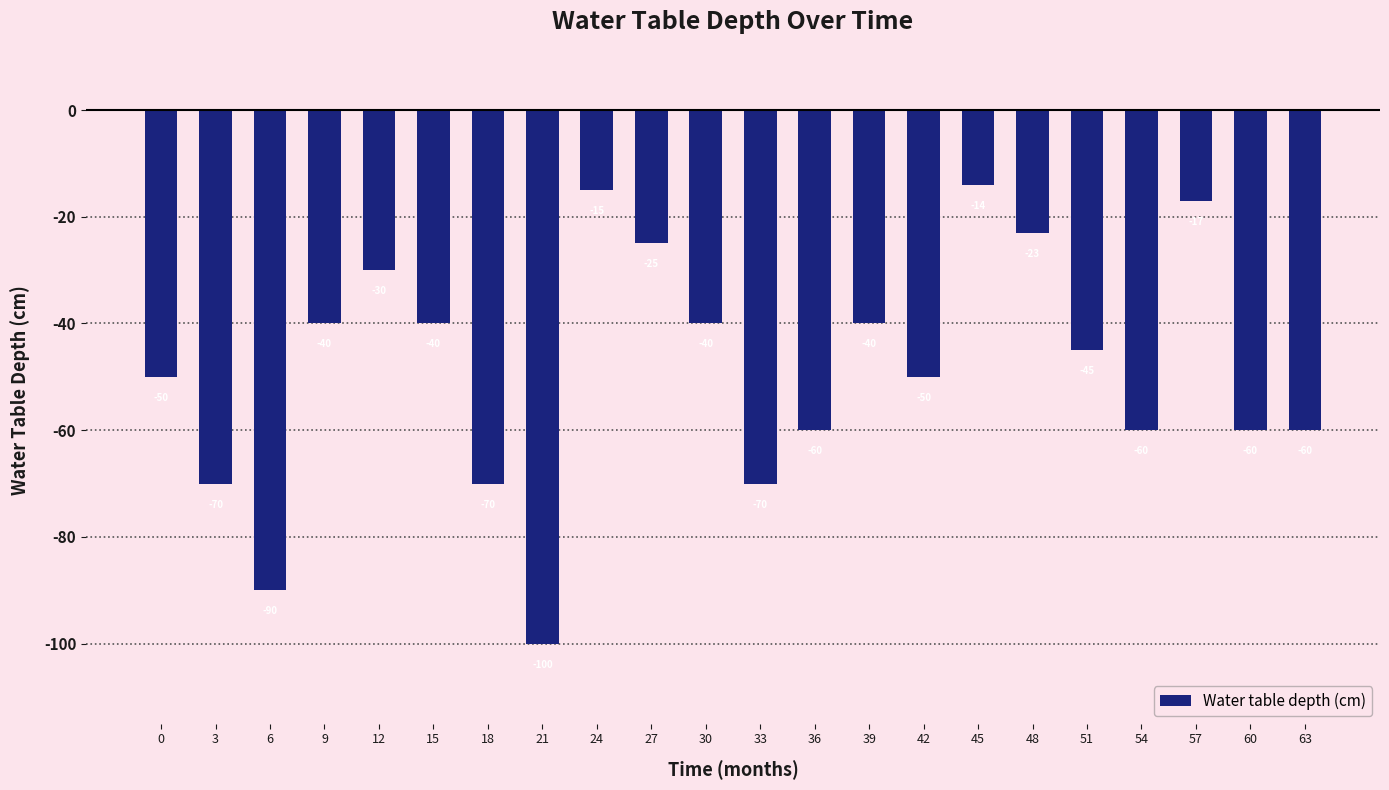

Is it true that the value at 39 is -40?

True